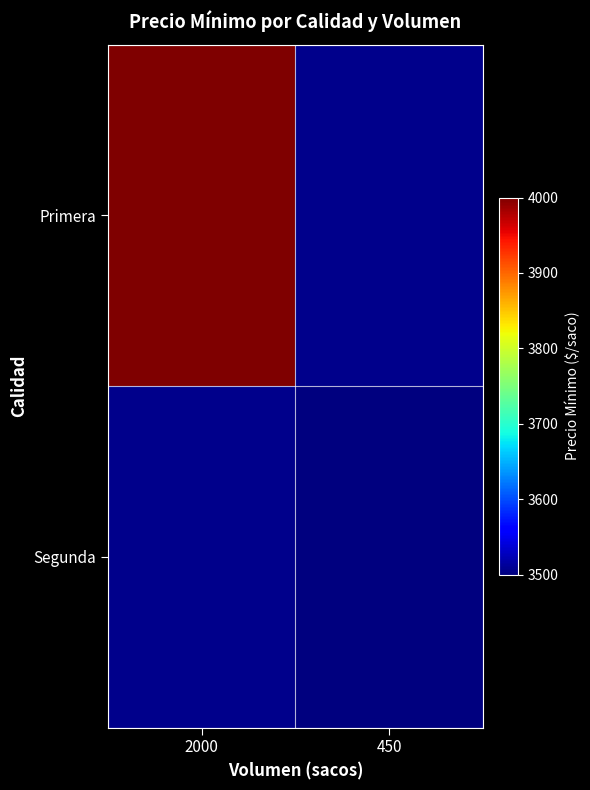

How many distinct data groups are displayed?

2